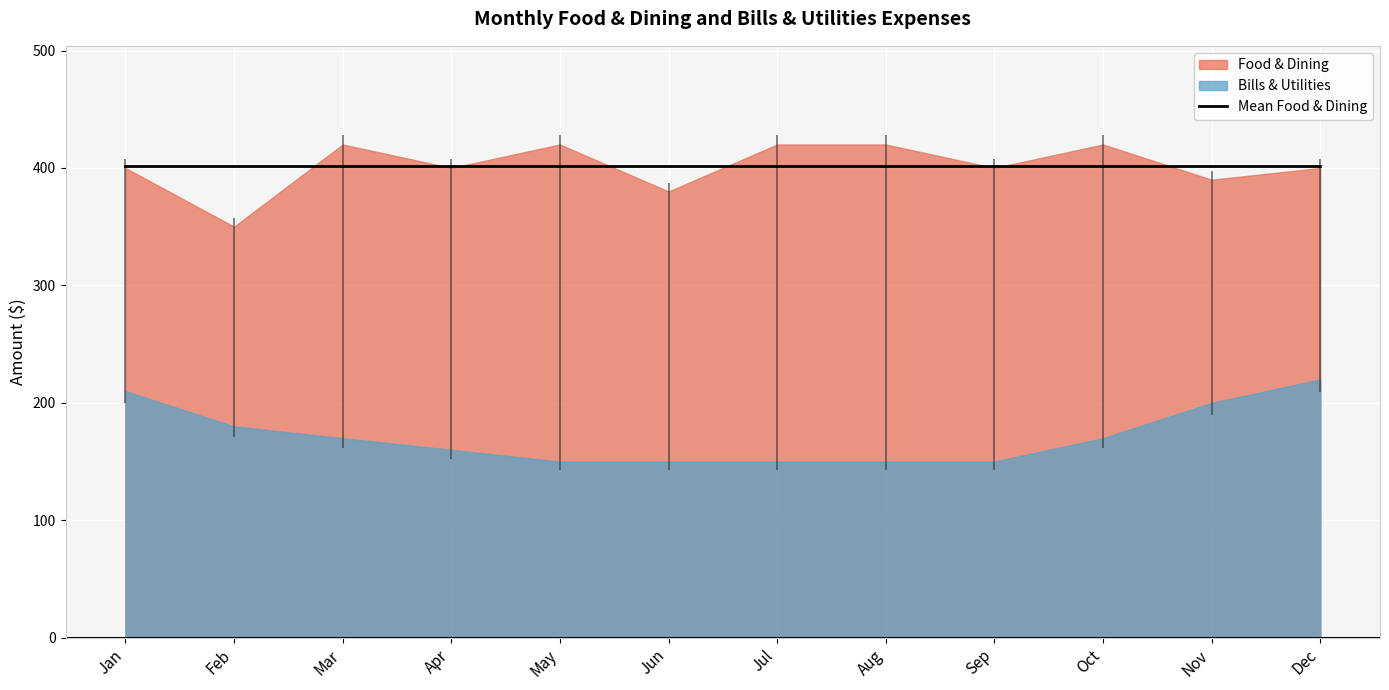

How many categories are shown in the chart?

12